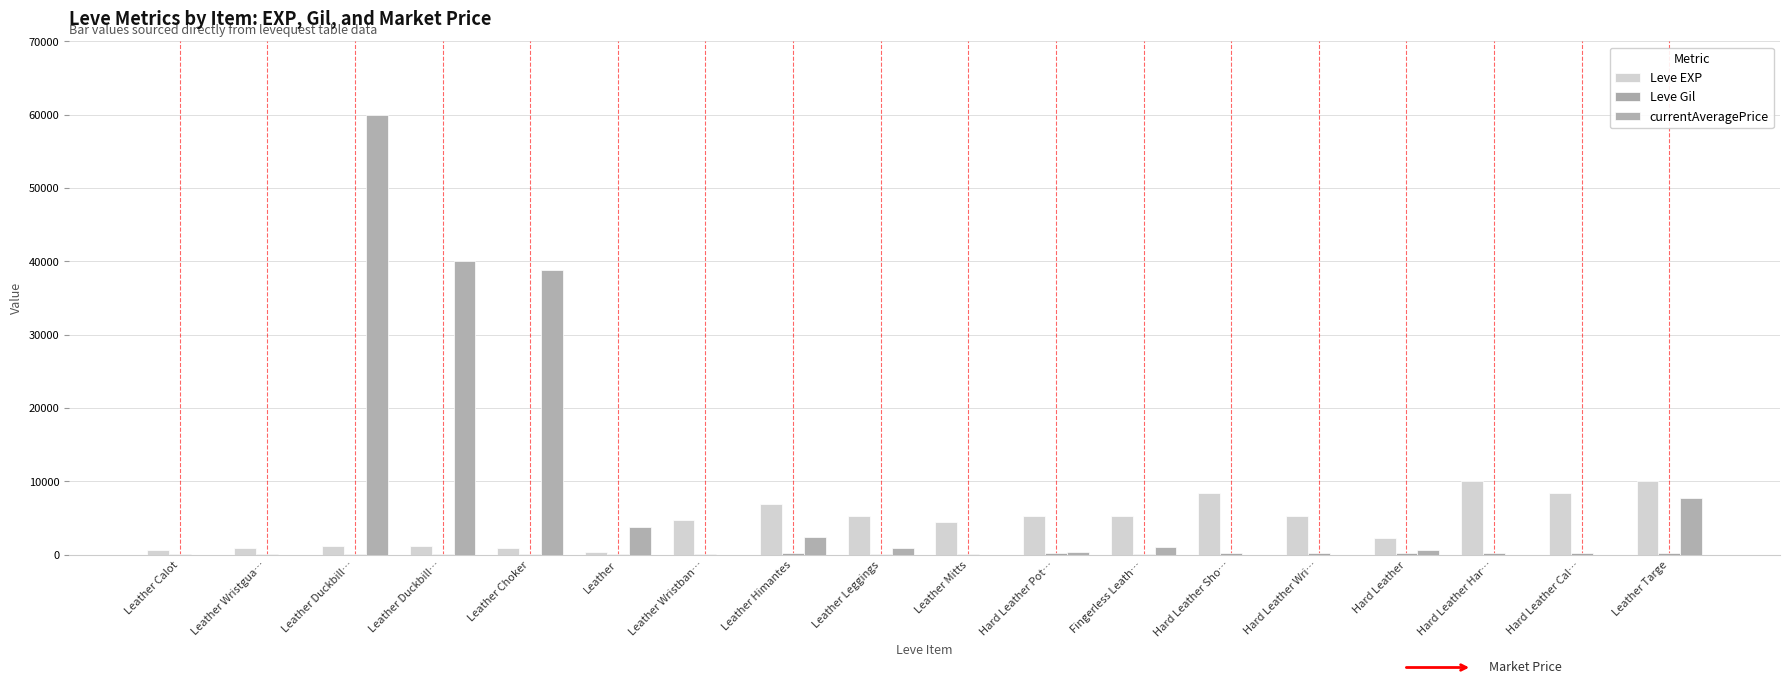

The Leve EXP series shows 3299 at Fingerless Leath…. True or false?

False